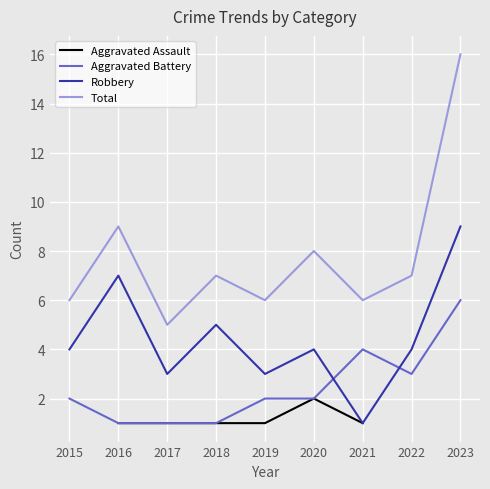

Where is the first local minimum for Aggravated Battery?

2022